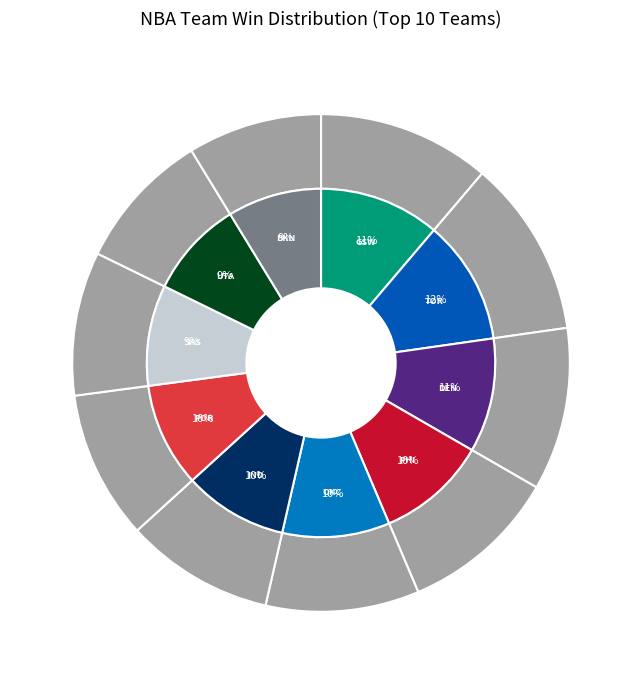

To the nearest percent, what portion does Utah Jazz represent?

9%